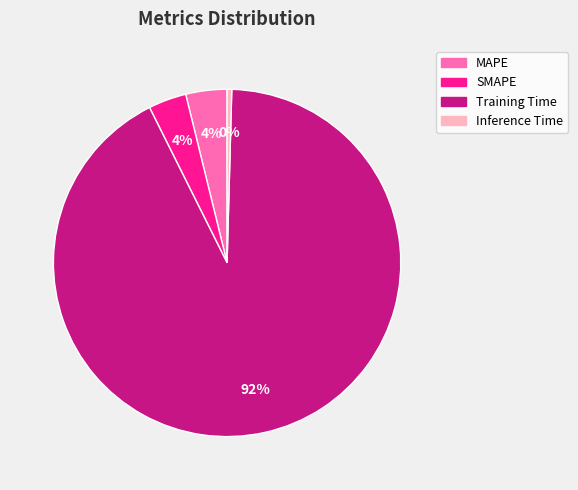

To the nearest percent, what portion does SMAPE represent?

4%